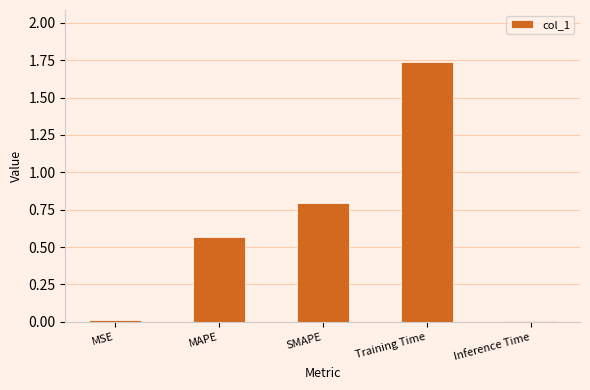

What is the sum of all values?

3.1